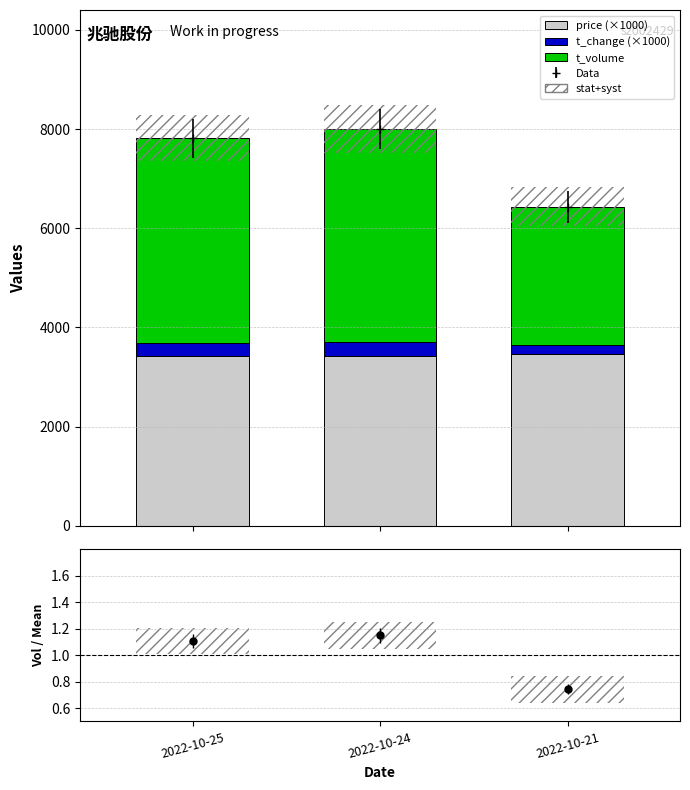

How many groups of bars are there?

3